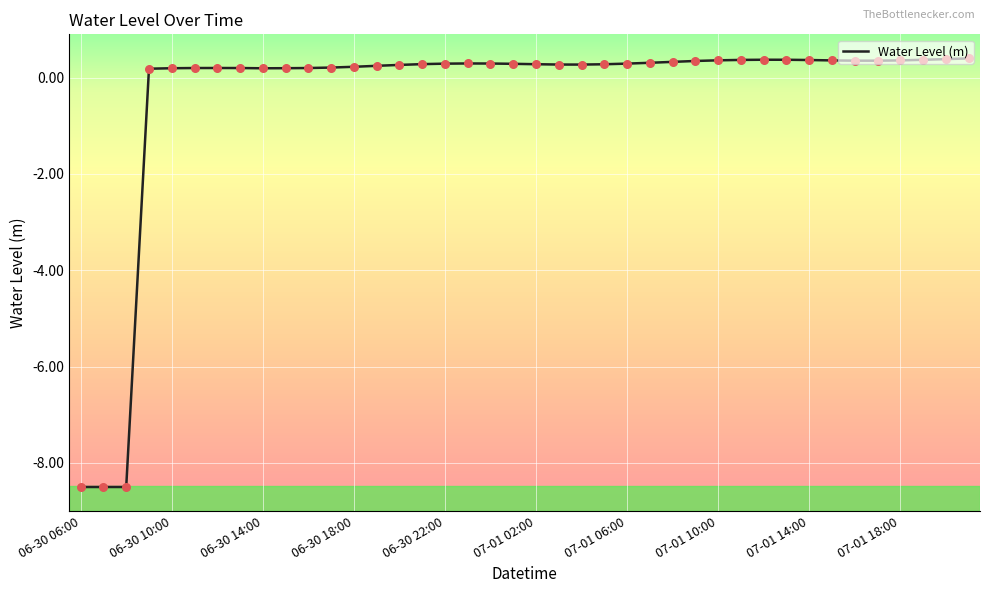

What is the maximum value shown in the chart?

0.4